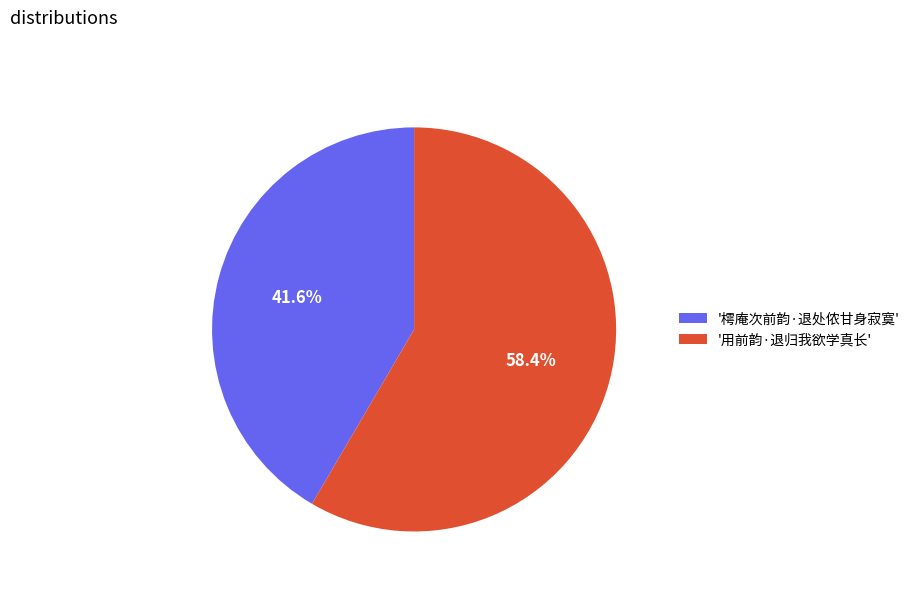

Approximately how many times larger is the value at '樗庵次前韵·退处侬甘身寂寞' compared to '用前韵·退归我欲学真长'?

0.7